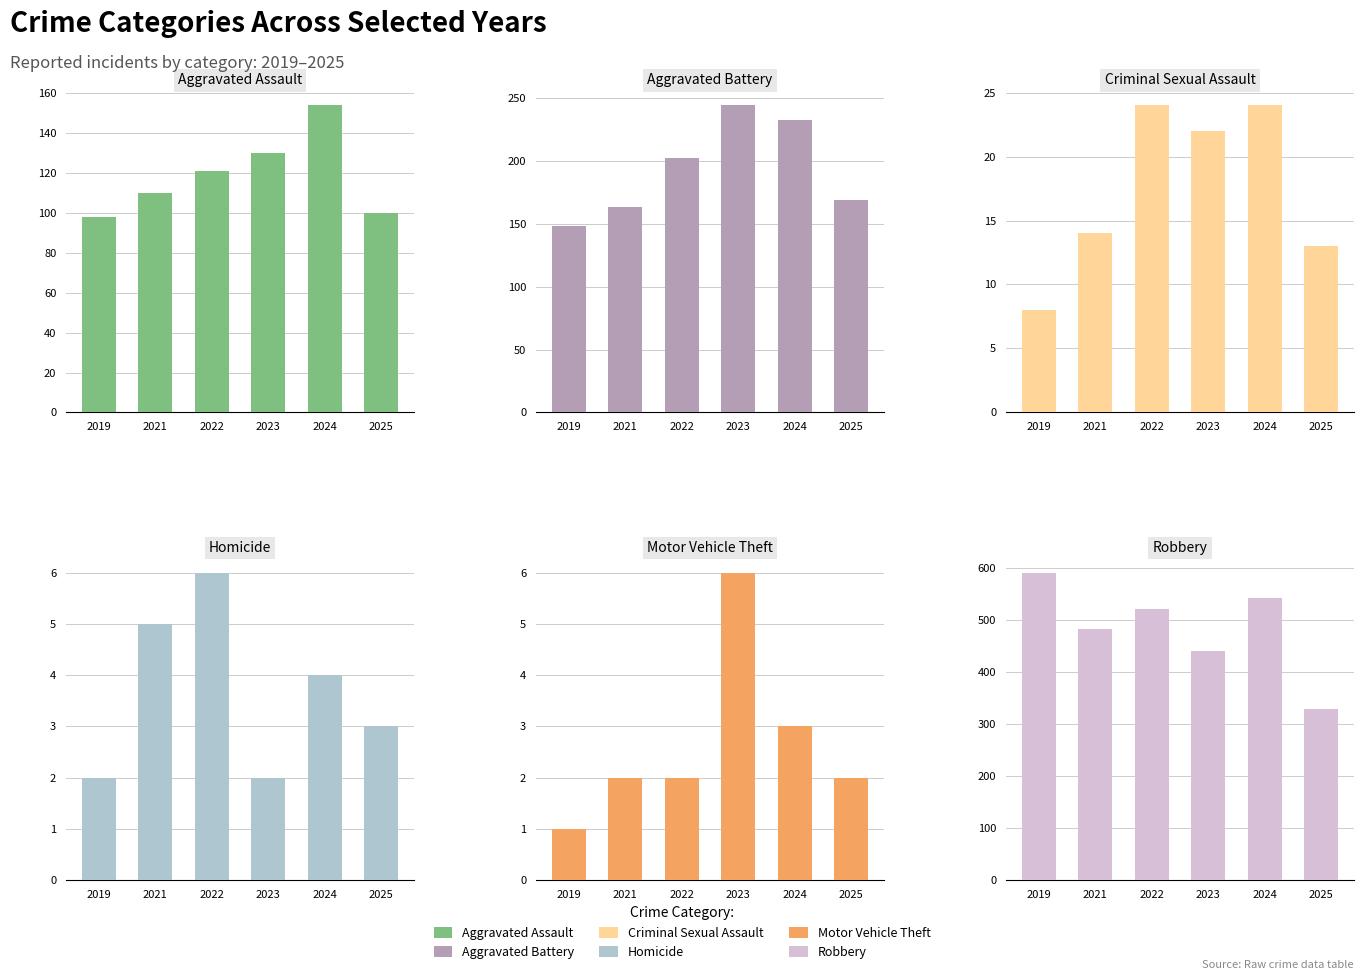

What is the difference between the maximum and minimum values in the Robbery series?

261